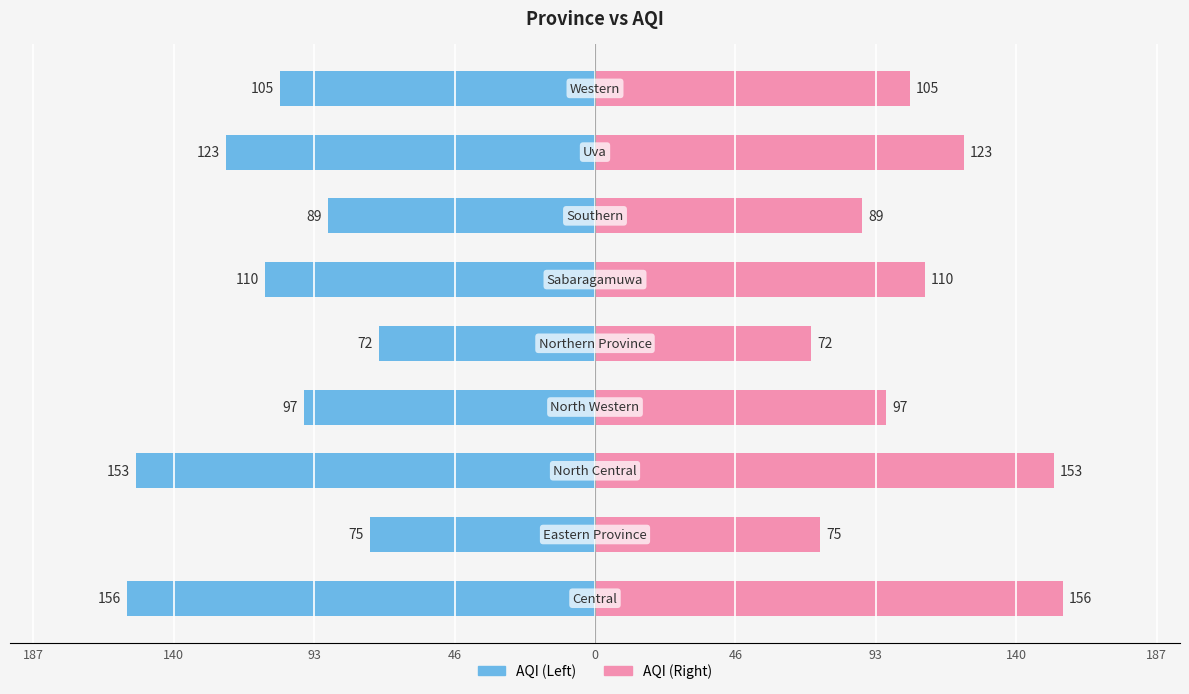

How many groups of bars are there?

9